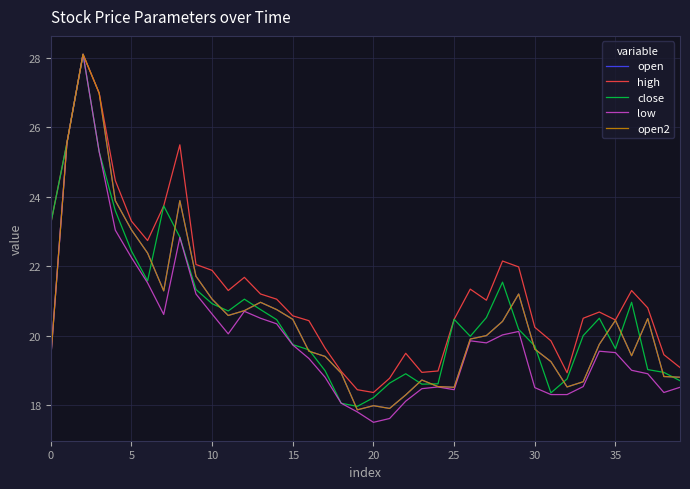

True or false: open and high intersect in this chart.

False